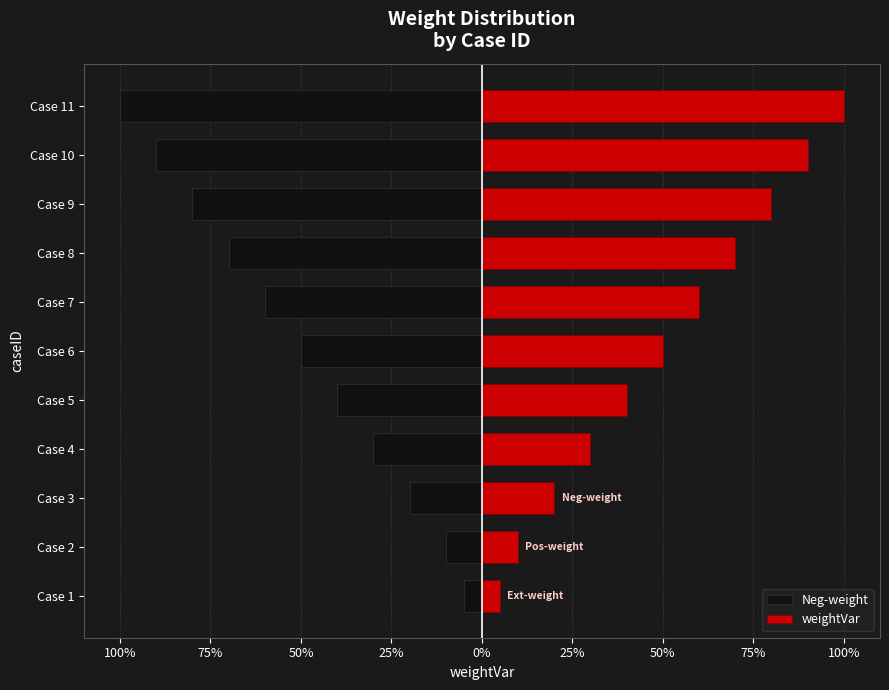

True or false: weightVar has a value of 0.4 at Case 10.

False